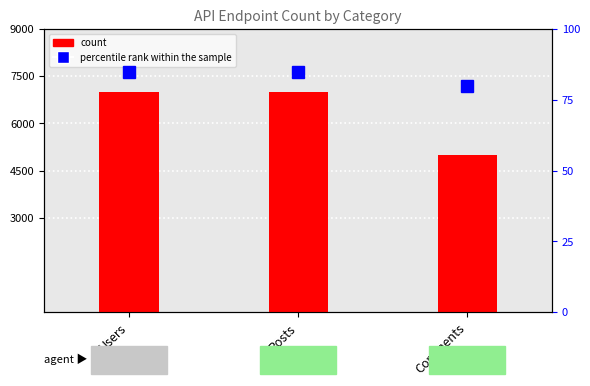

How many percentile rank within the sample values are between 80 and 85?

3